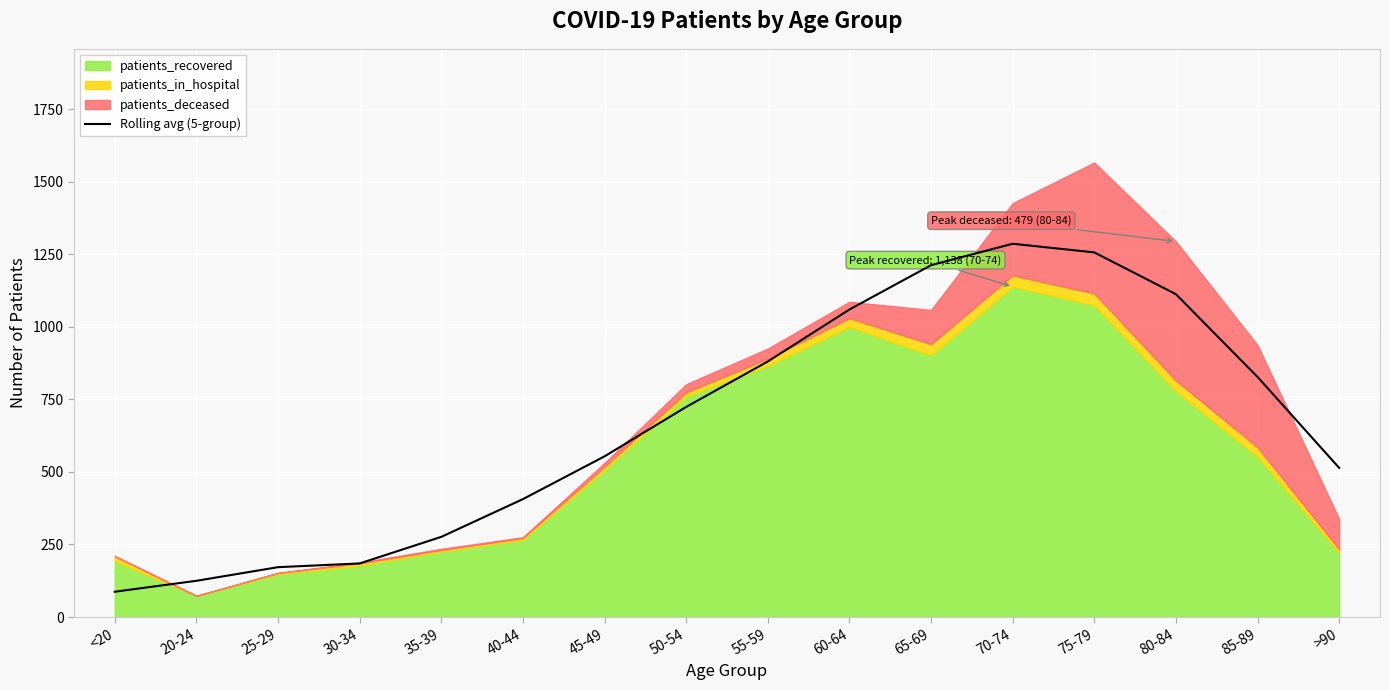

True or false: Rolling avg (5-group) has a value of 720.2 at 70-74.

False